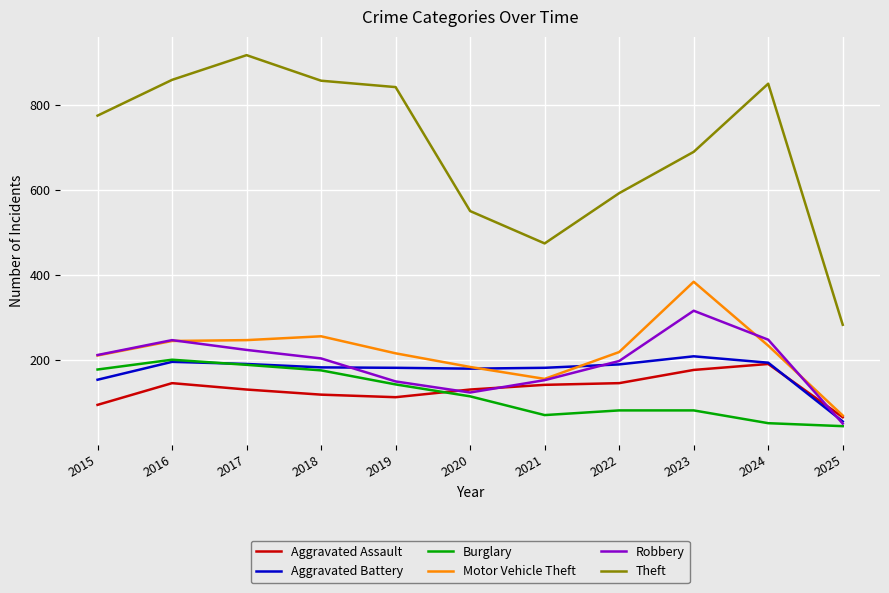

Which series has the largest range (max minus min)?

Theft